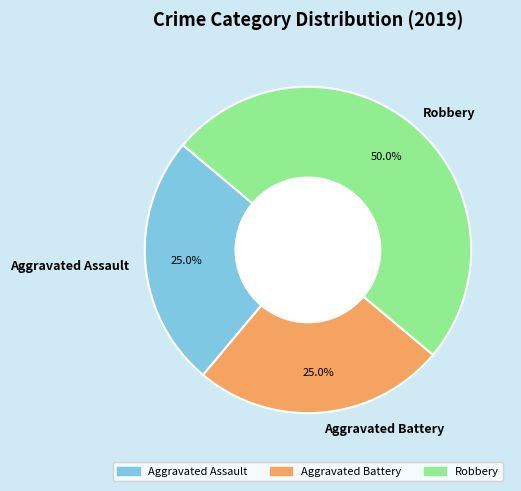

To the nearest percent, what is the combined percentage of Aggravated Battery and Robbery?

75%